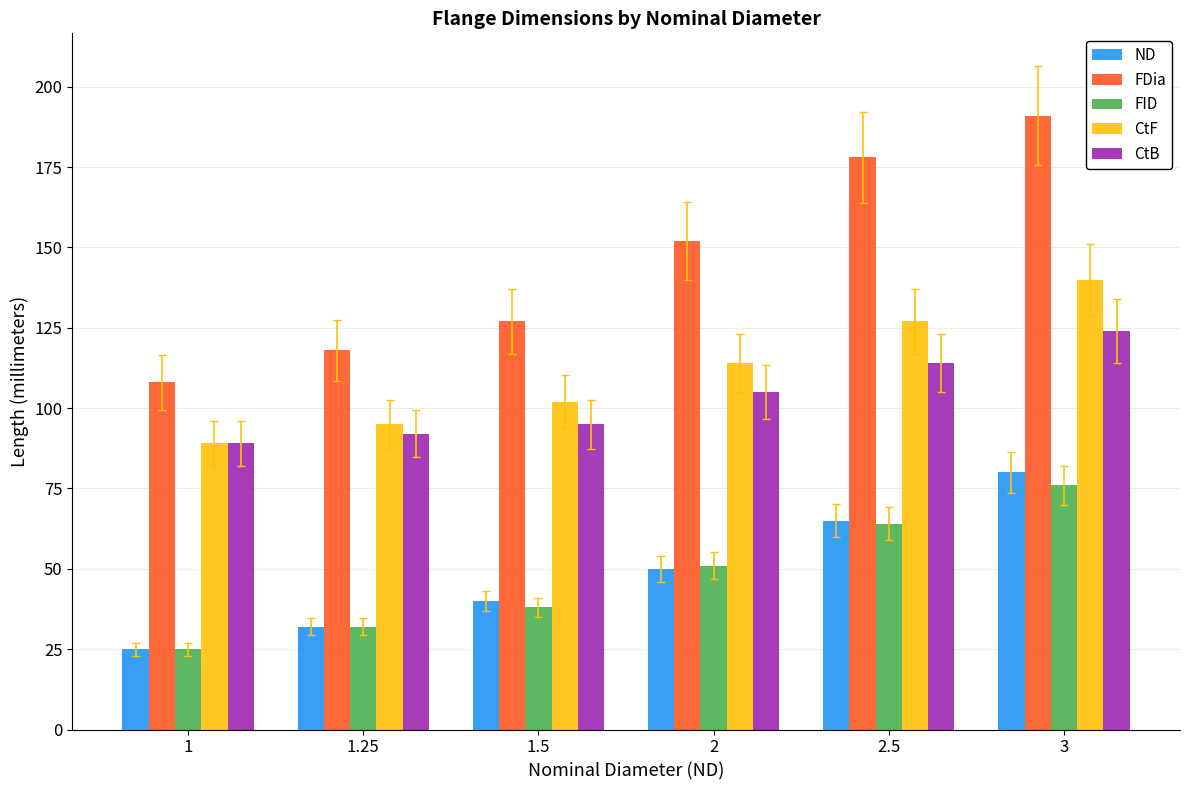

Which series has the widest spread of values?

FDia